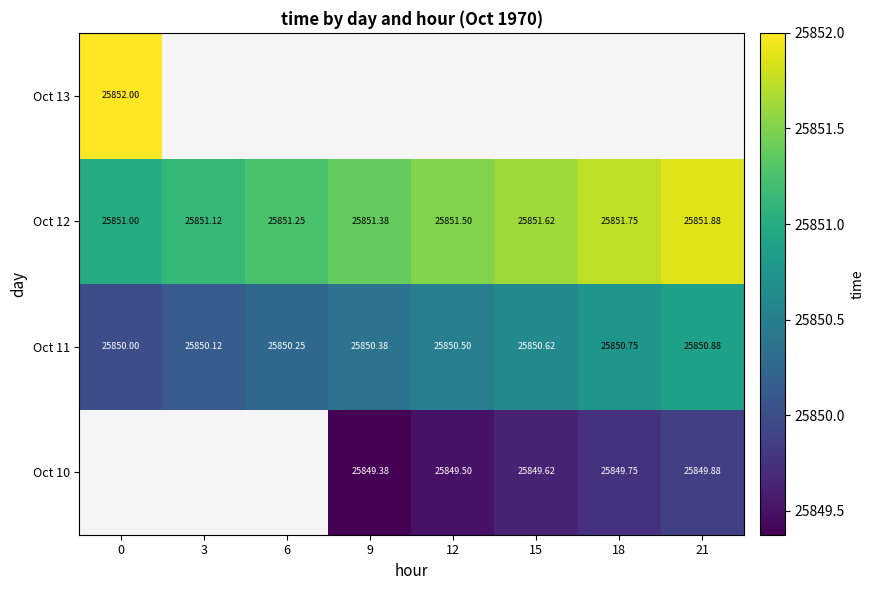

Which has a higher value, 18 or 15?

18